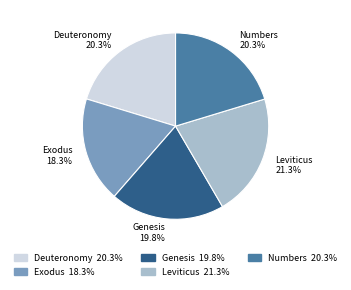

Does Exodus account for over 50% of the chart?

No